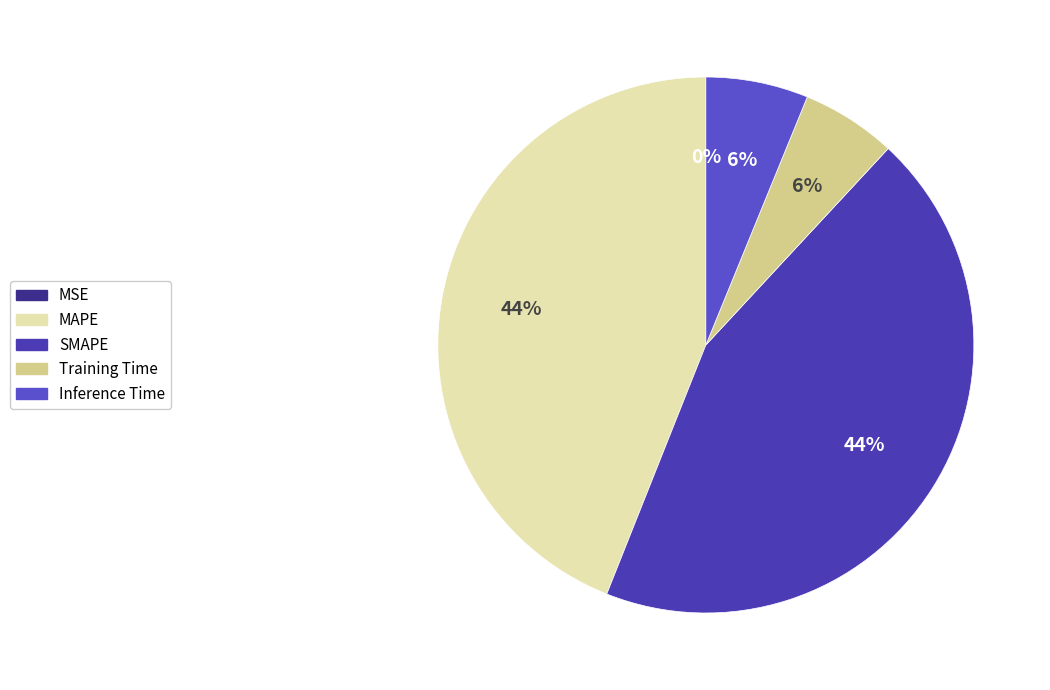

Which slice is the smallest?

MSE